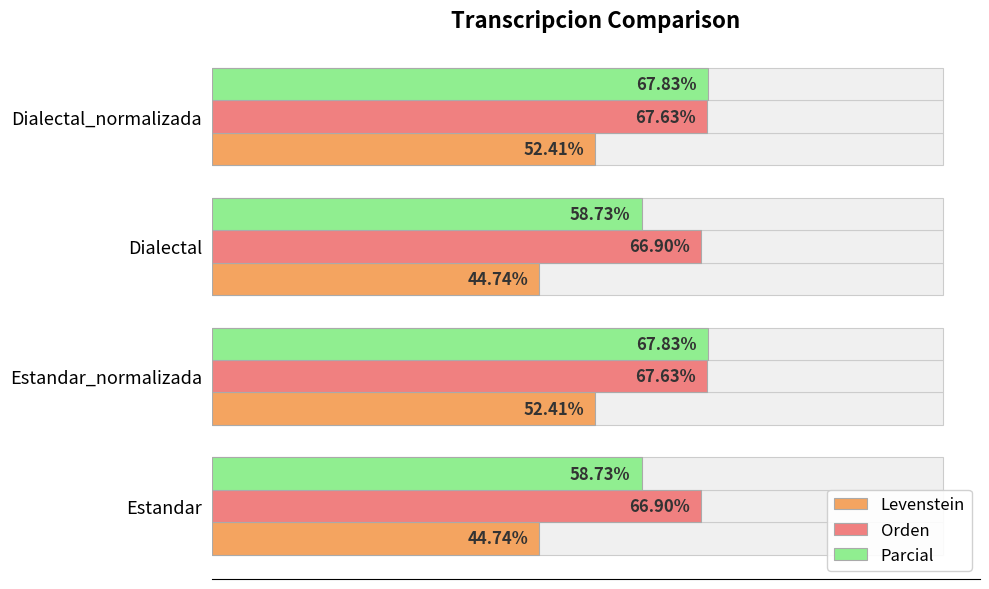

List the series in order of their overall mean, lowest first.

Levenstein, Parcial, Orden